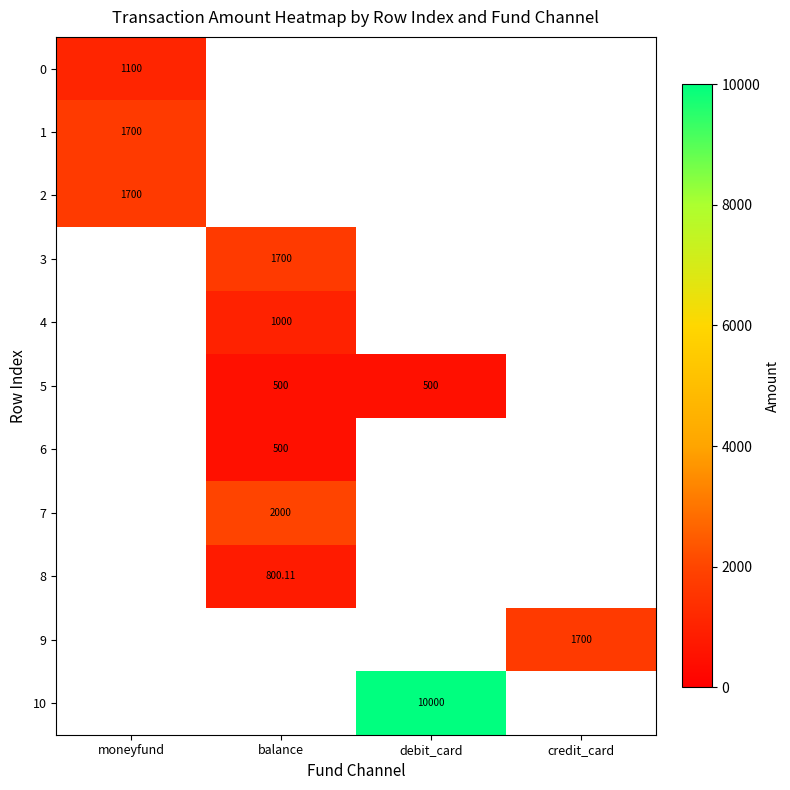

Where is 2 nearest to the value 1700?

moneyfund